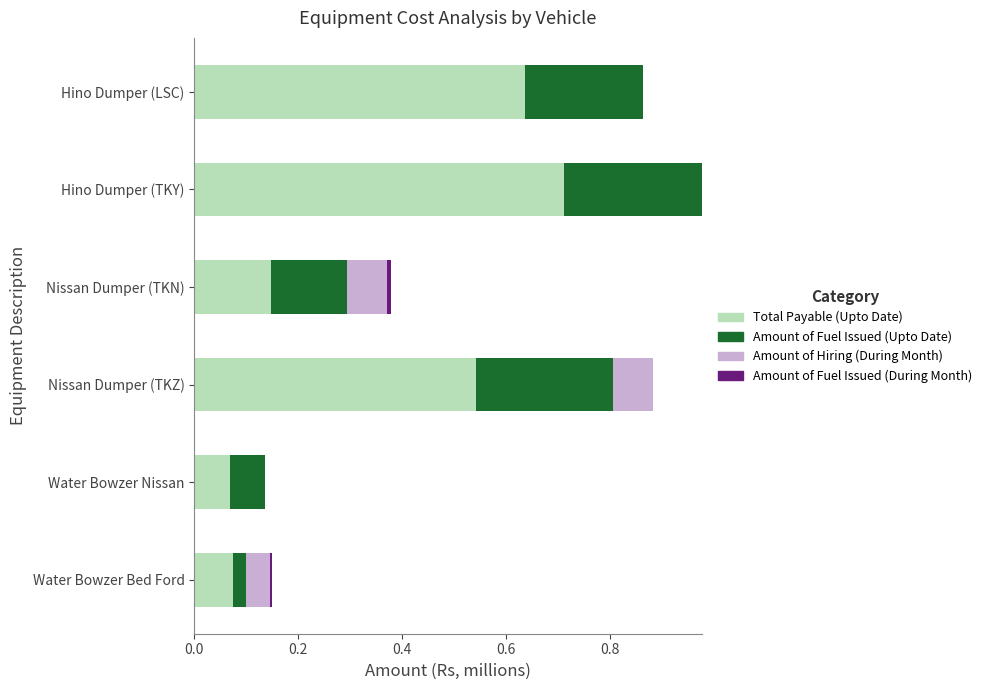

How many categories are shown in the chart?

6